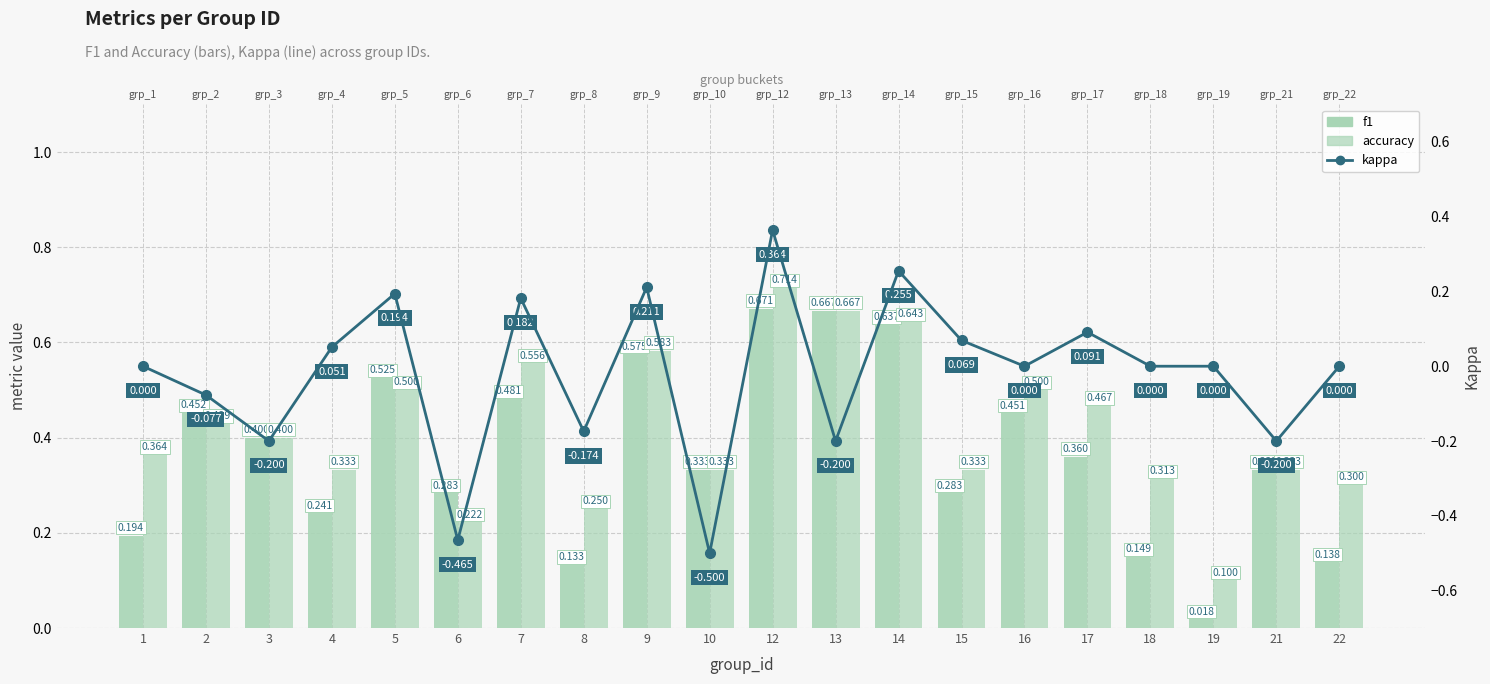

Rank the series by their maximum value, from lowest to highest.

kappa, f1, accuracy